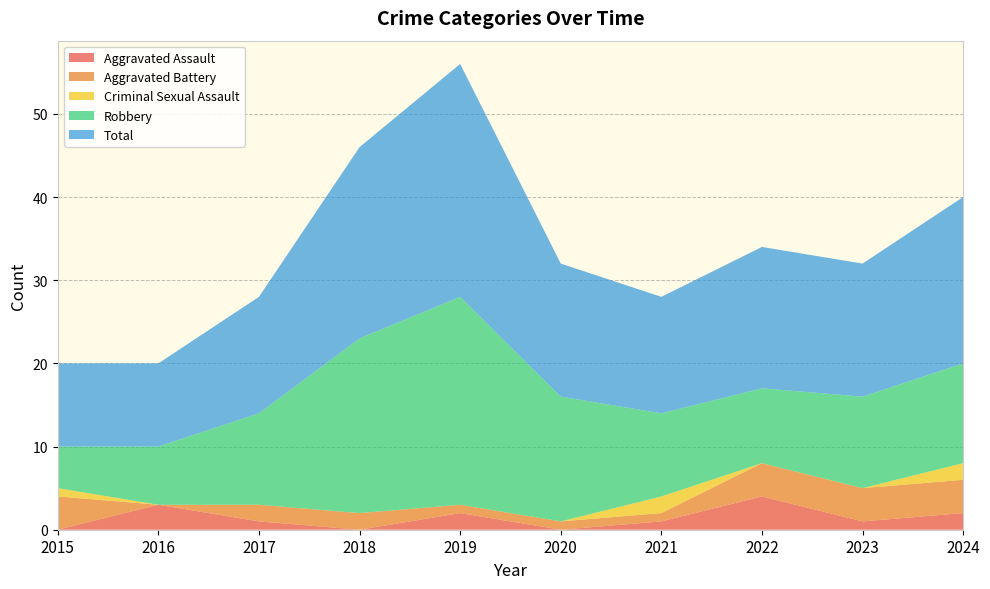

Reading right to left, transcribe all the data shown in this chart.

Aggravated Assault: 2	1	4	1	0	2	0	1	3	0
Aggravated Battery: 4	4	4	1	1	1	2	2	0	4
Criminal Sexual Assault: 2	0	0	2	0	0	0	0	0	1
Robbery: 12	11	9	10	15	25	21	11	7	5
Total: 20	16	17	14	16	28	23	14	10	10